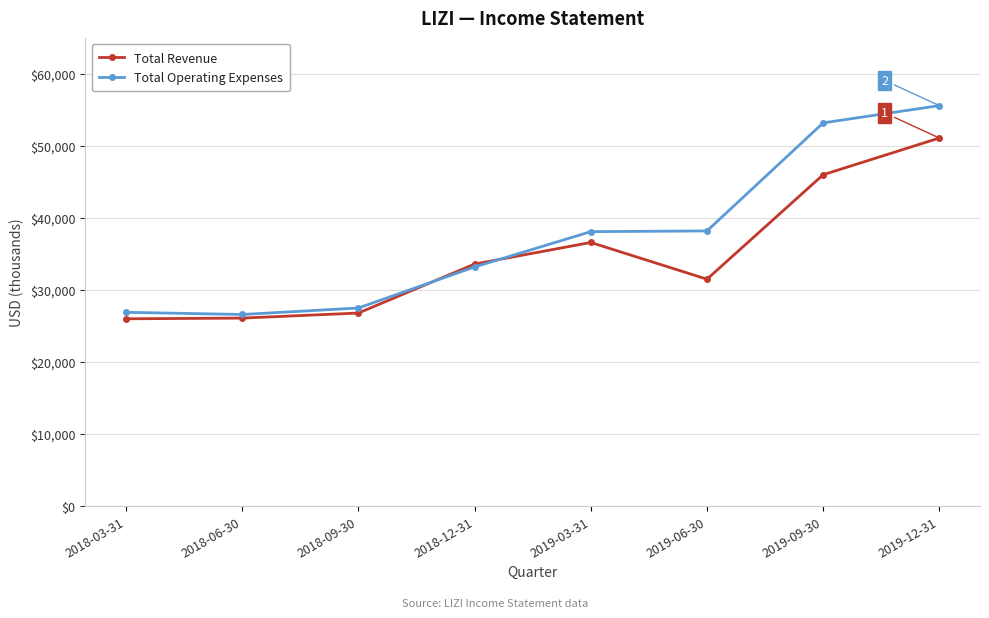

Where is Total Operating Expenses nearest to the value 41100?

2019-06-30